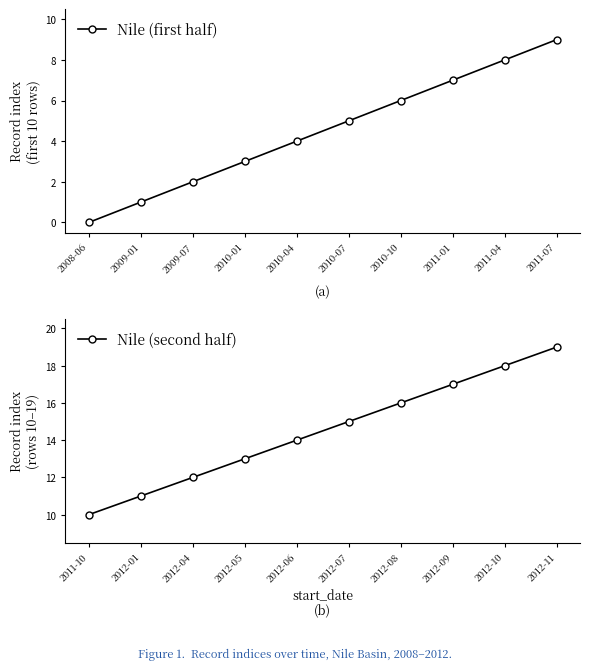

What is the sum of the Nile (first half) values at 2008-06 and 2009-01?

1